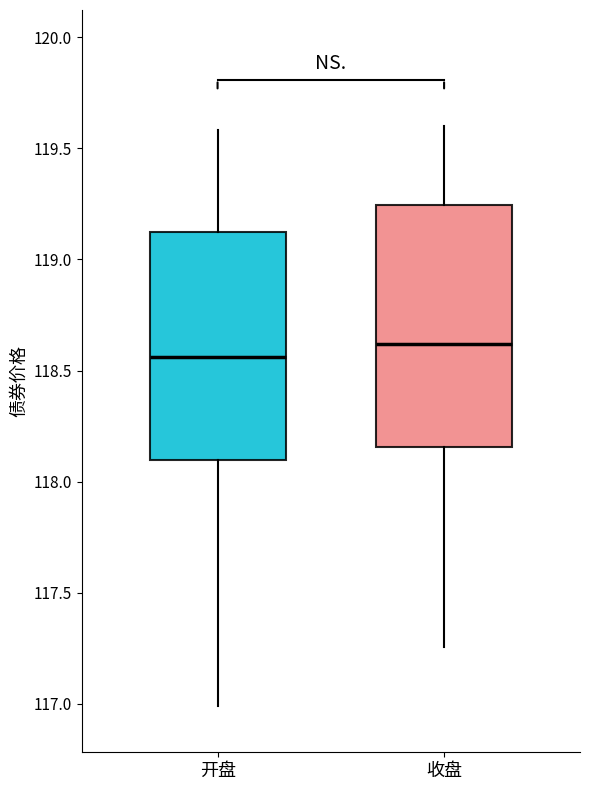

Which box's median line is the lowest?

开盘